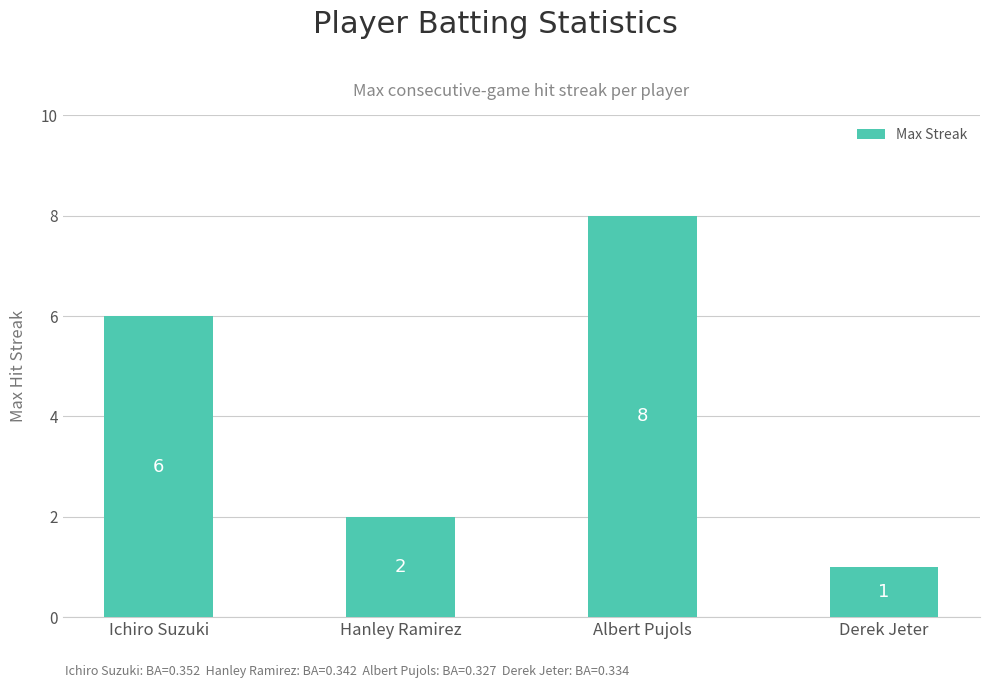

Reading left to right, extract all data points from this chart.

Ichiro Suzuki=6	Hanley Ramirez=2	Albert Pujols=8	Derek Jeter=1